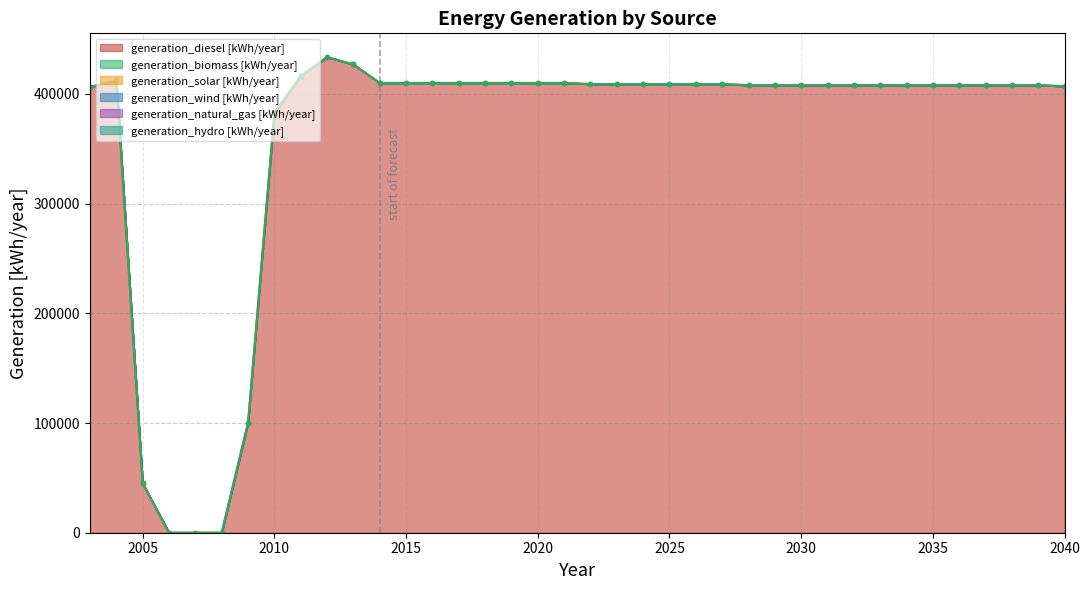

Does the chart have visible grid lines?

Yes